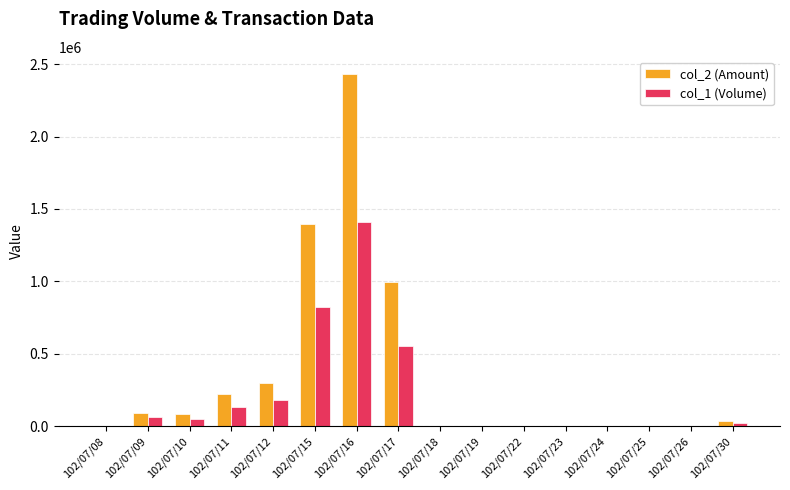

At which category is the sum across all series the highest?

102/07/16